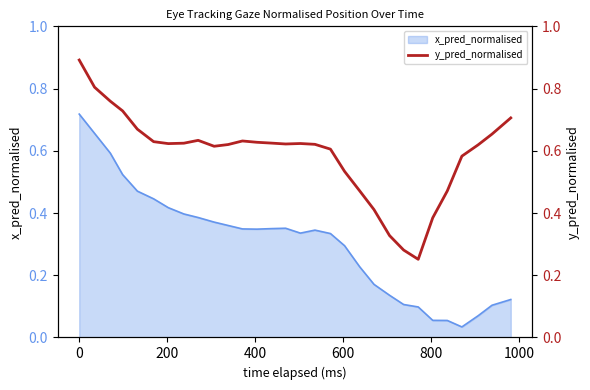

Reading left to right, what are all the values shown in this chart?

0.9	0.8	0.8	0.7	0.7	0.6	0.6	0.6	0.6	0.6	0.6	0.6	0.6	0.6	0.6	0.6	0.6	0.6	0.5	0.5	0.4	0.3	0.3	0.3	0.4	0.5	0.6	0.6	0.7	0.7